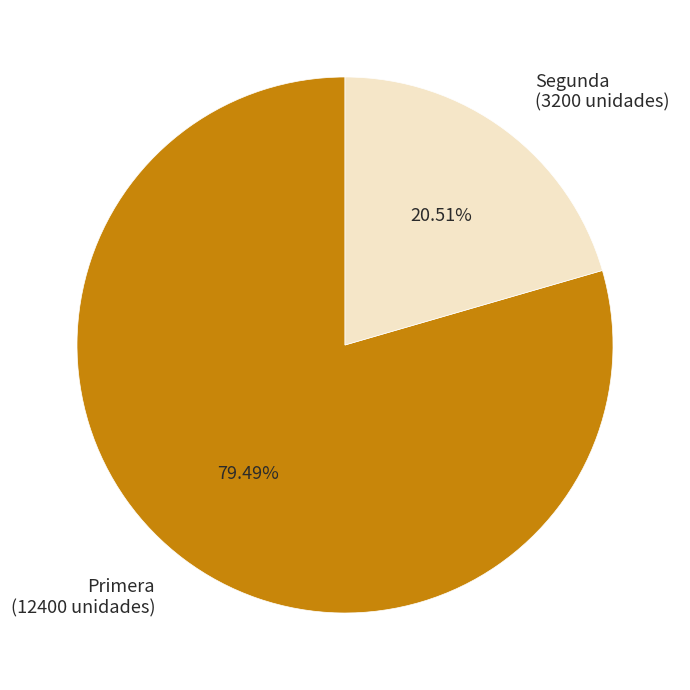

What is the ratio of the value at Primera to the value at Segunda?

3.9